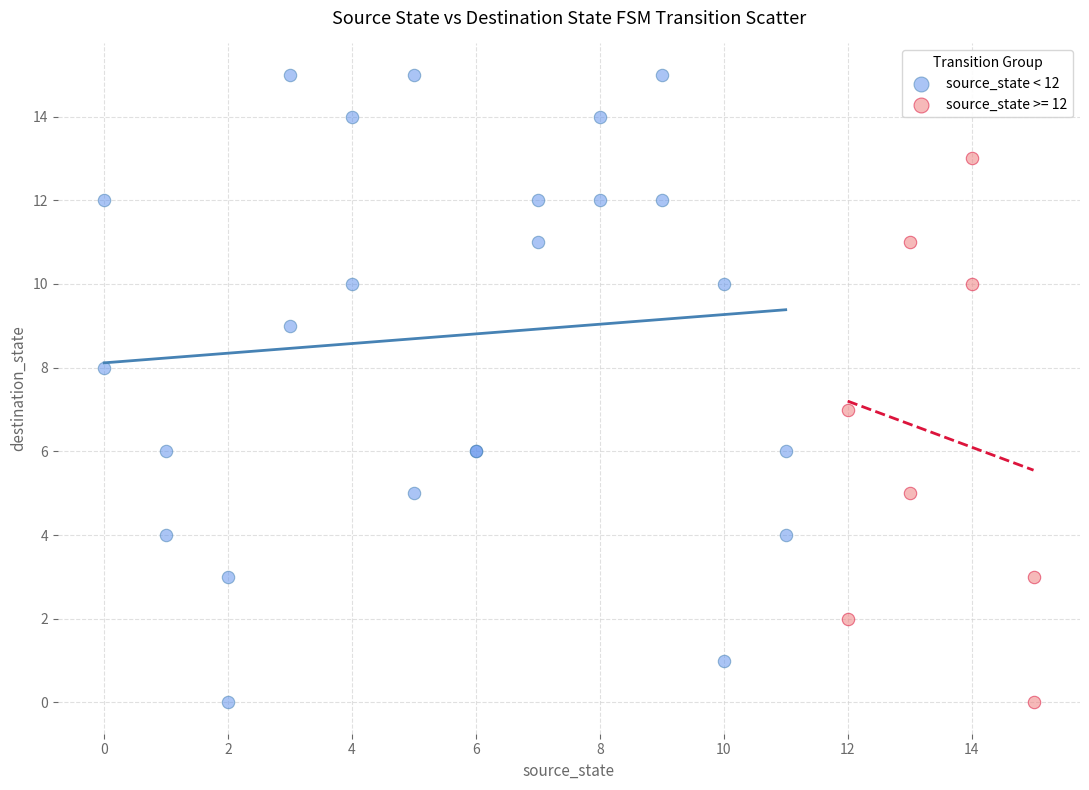

Which series has the widest spread of Y values?

source_state < 12